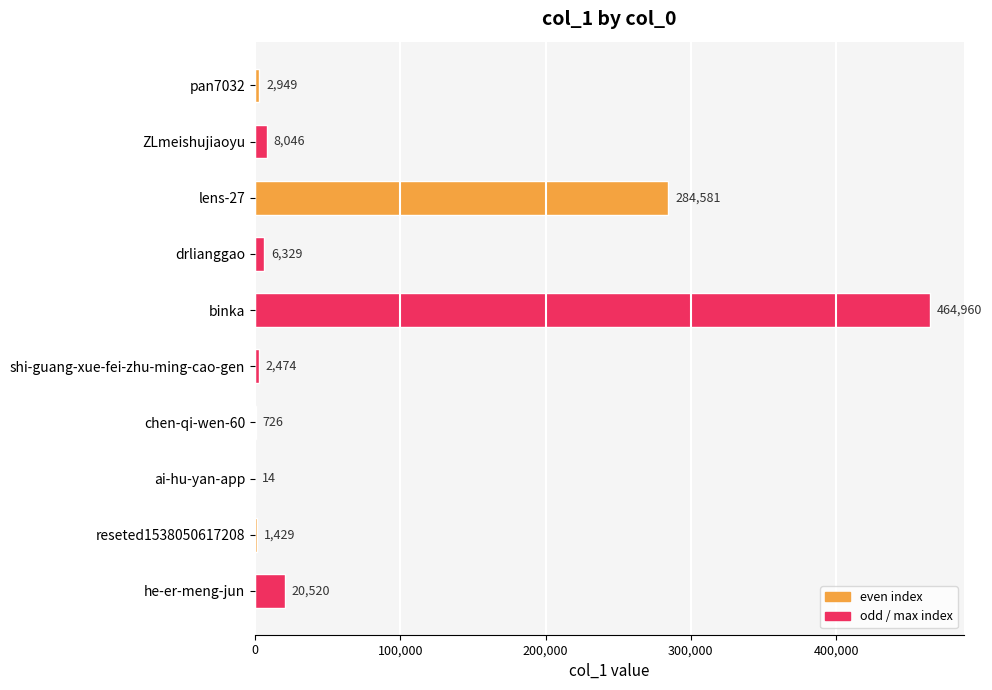

Reading bottom to top, transcribe all the data shown in this chart.

he-er-meng-jun=20520	reseted1538050617208=1429	ai-hu-yan-app=14	chen-qi-wen-60=726	shi-guang-xue-fei-zhu-ming-cao-gen=2474	binka=464960	drlianggao=6329	lens-27=284581	ZLmeishujiaoyu=8046	pan7032=2949